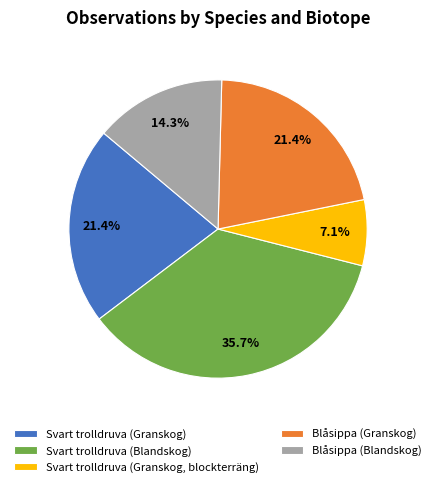

To the nearest percent, what portion does Svart trolldruva (Granskog) represent?

21%